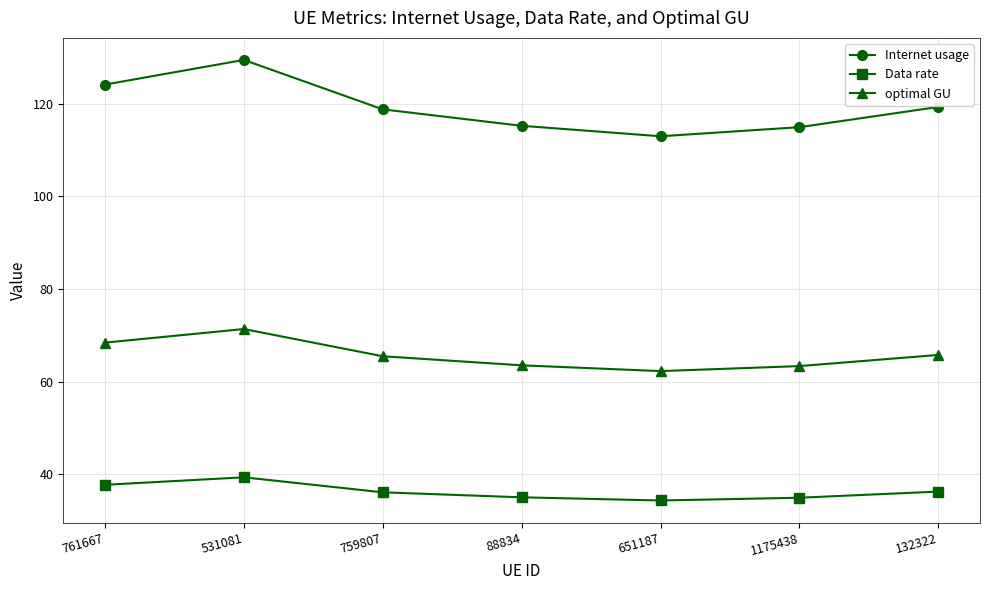

Is the value of Internet usage at 759807 greater than the value of Data rate at 531081?

Yes